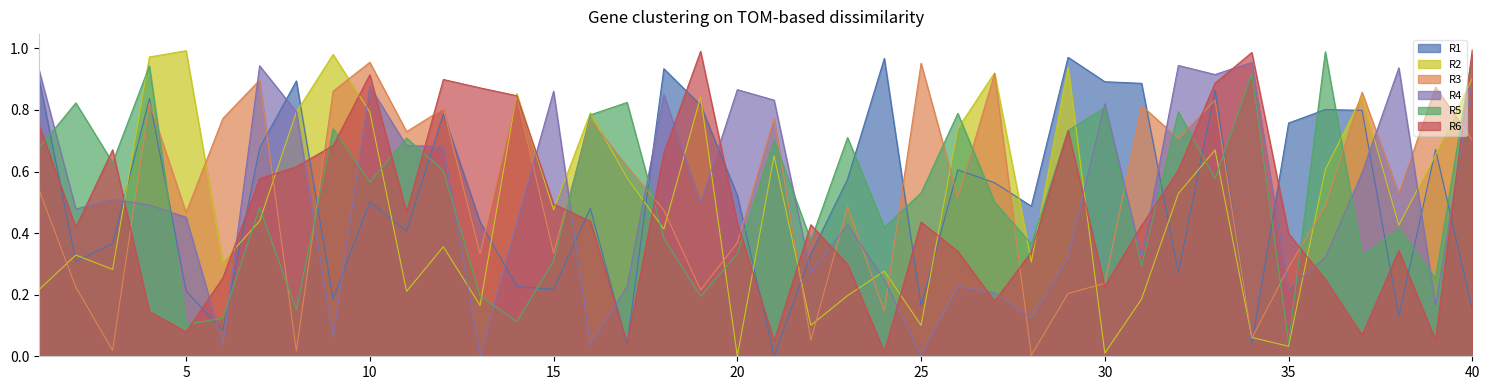

Rank the series at 39 from highest to lowest value.

R3, R1, R2, R5, R4, R6